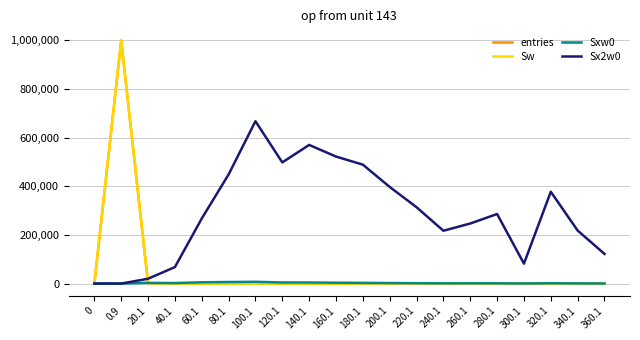

Does the chart have visible grid lines?

Yes